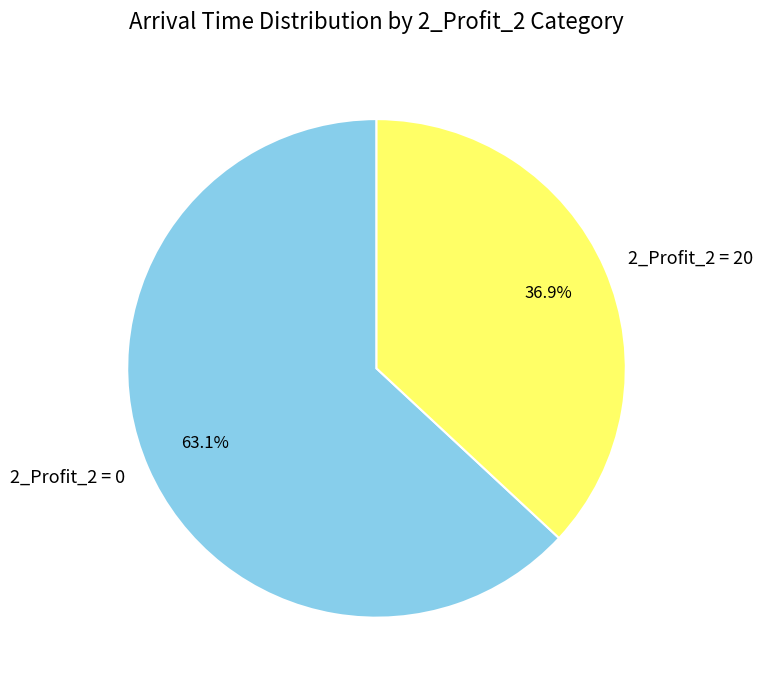

What is the largest slice in the pie chart?

2_Profit_2 = 0